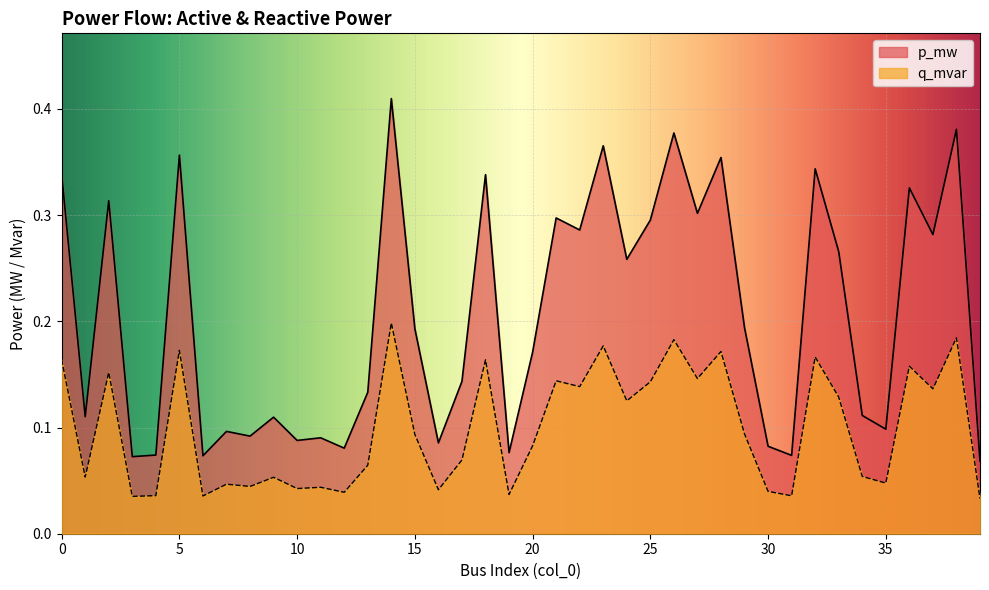

What is the sum of the q_mvar values at 7 and 13?

0.2